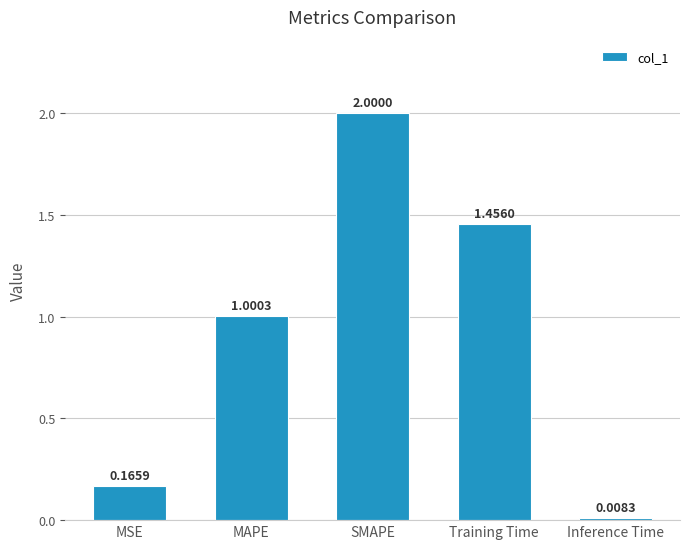

Which category has the highest value across all series?

SMAPE